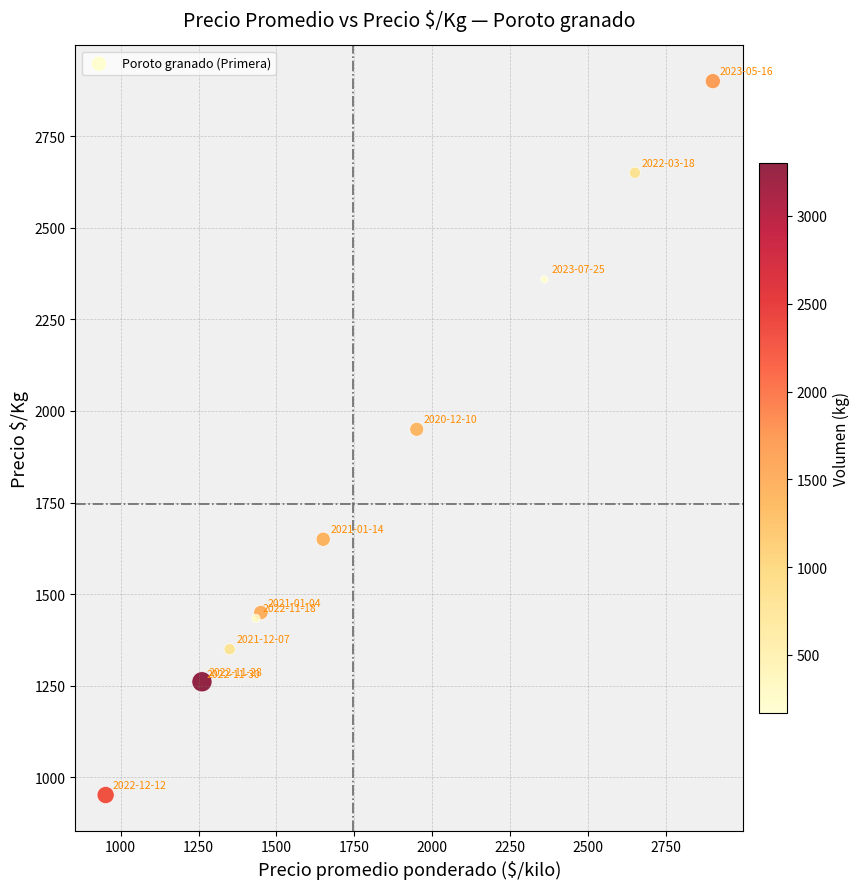

What Y value in the scatter plot is closest to 1926?

1950